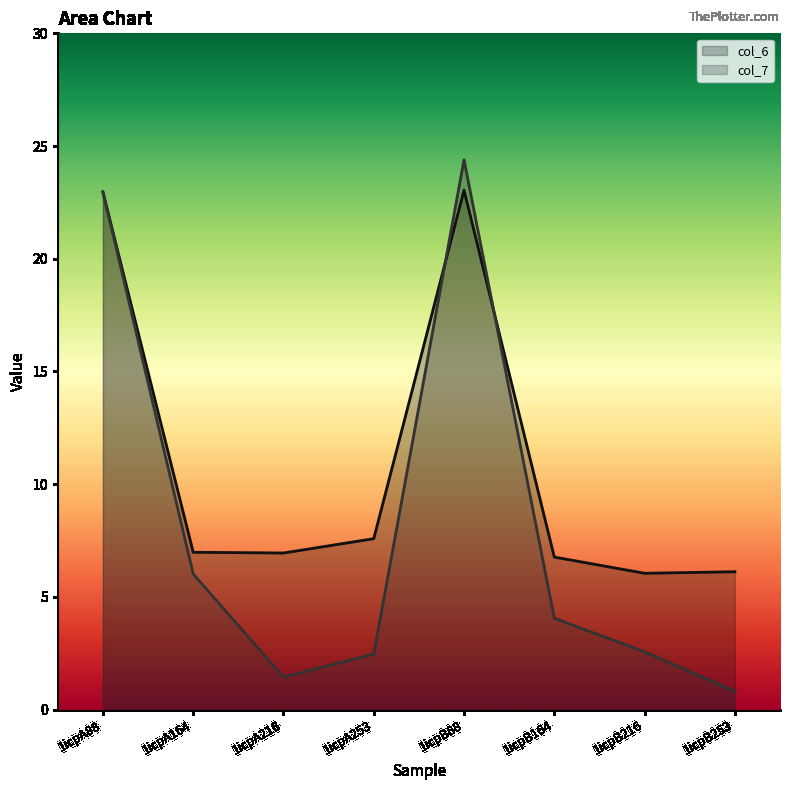

What position from the right is 1icpA253?

5